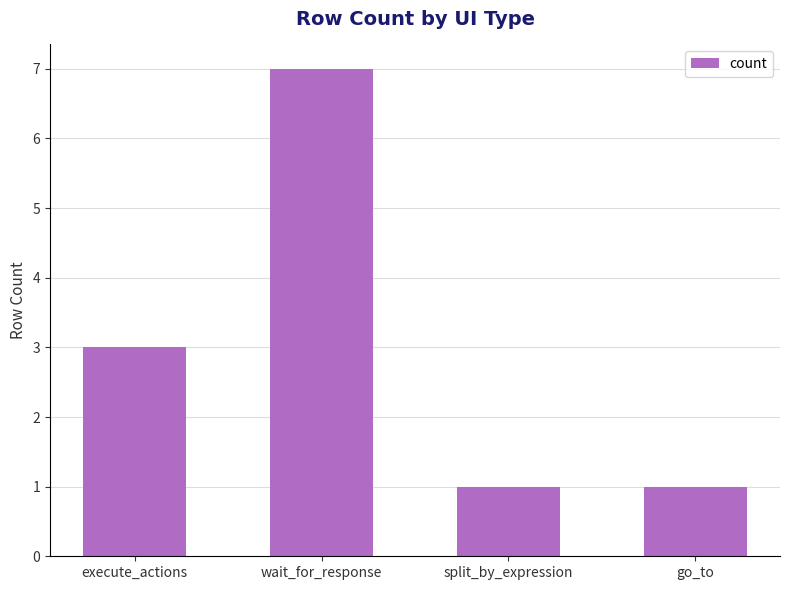

What is the difference between the second highest and minimum values?

2